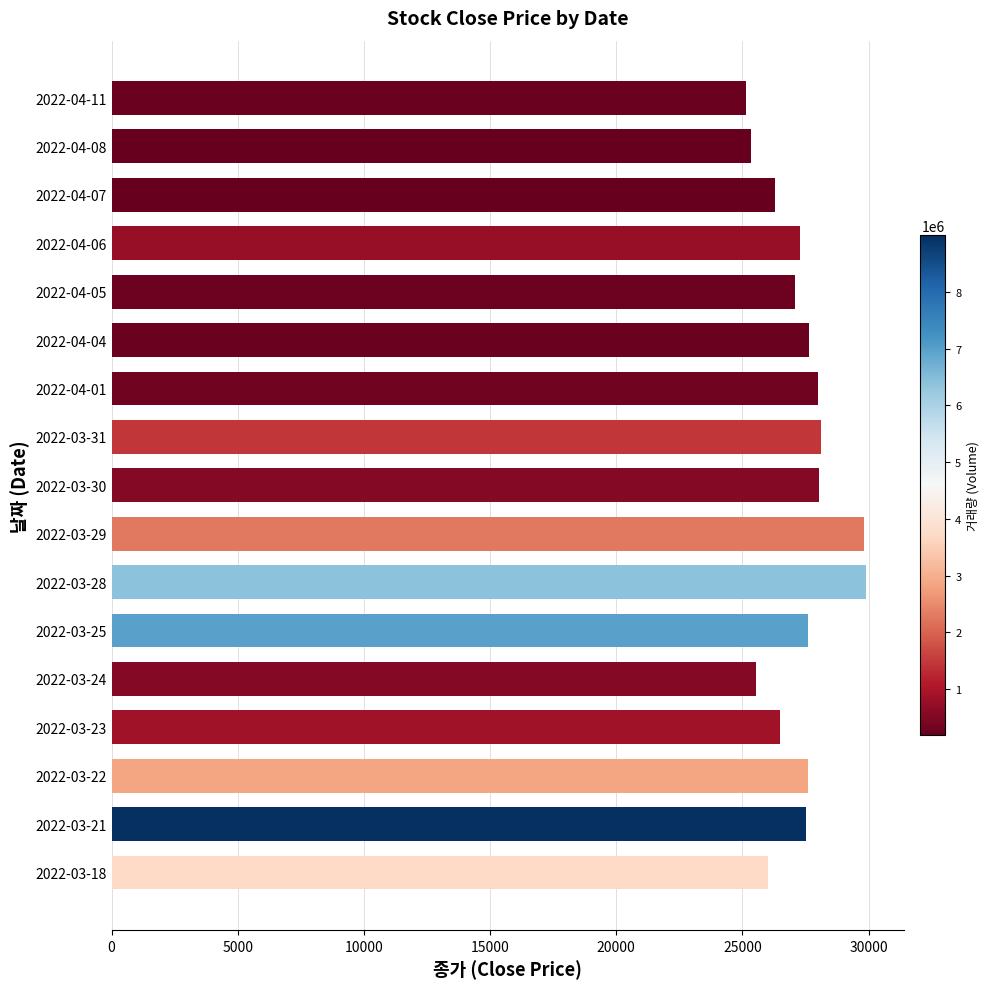

The value at 2022-03-24 is 25550. True or false?

True